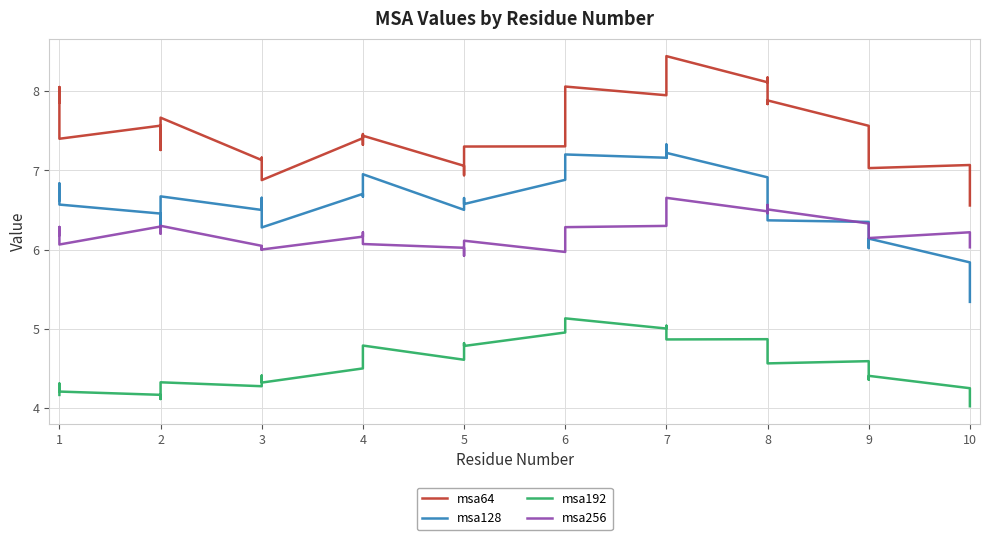

How many data points in msa128 are above 6?

36